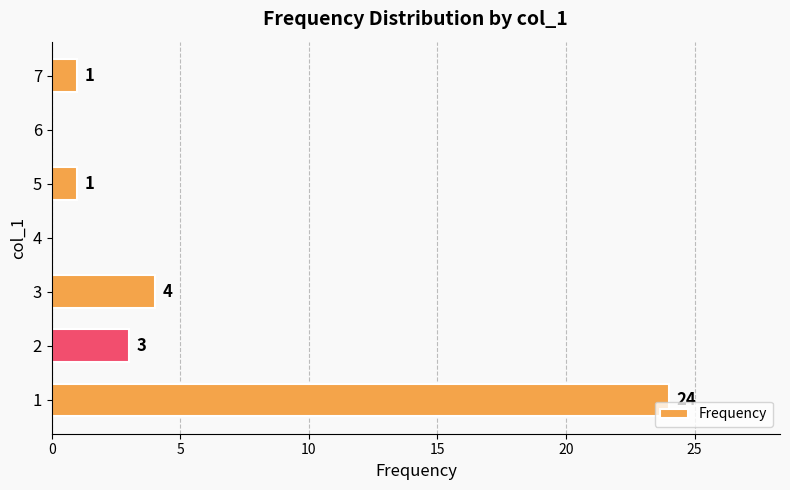

Reading bottom to top, what are all the values shown in this chart?

1=24	2=3	3=4	4=0	5=1	6=0	7=1